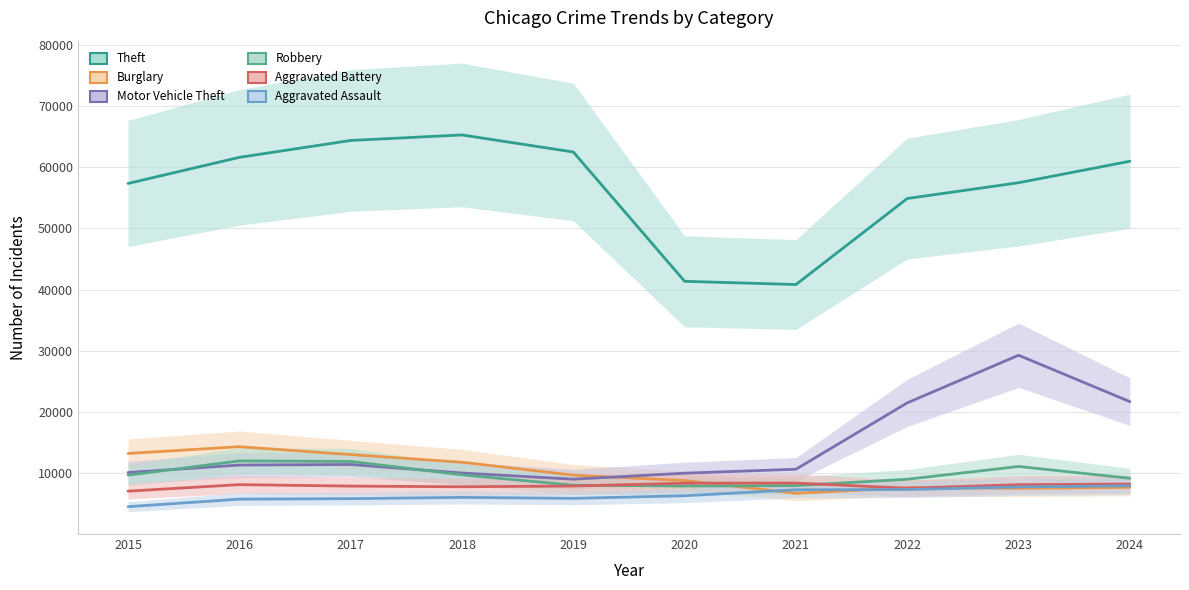

Which series changed the most between 2018 and 2019?

Theft